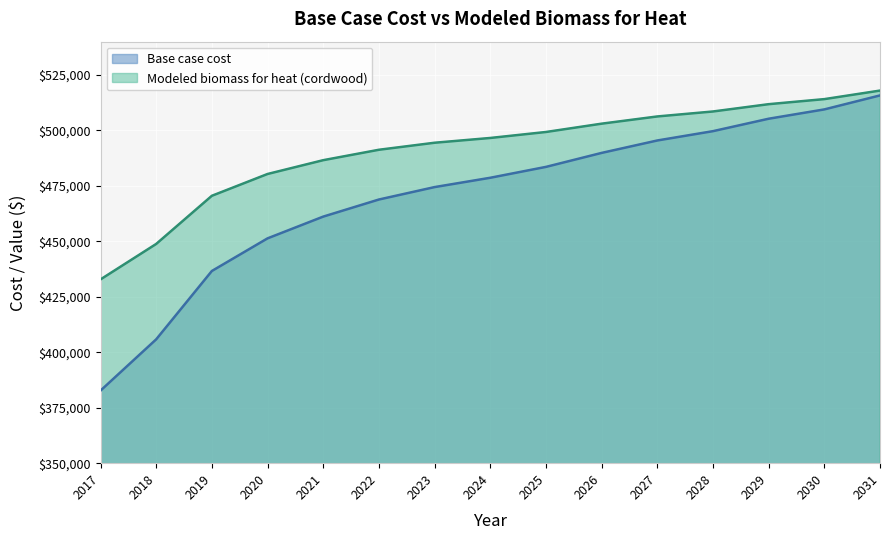

How many data points in Base case cost are above 478647?

8